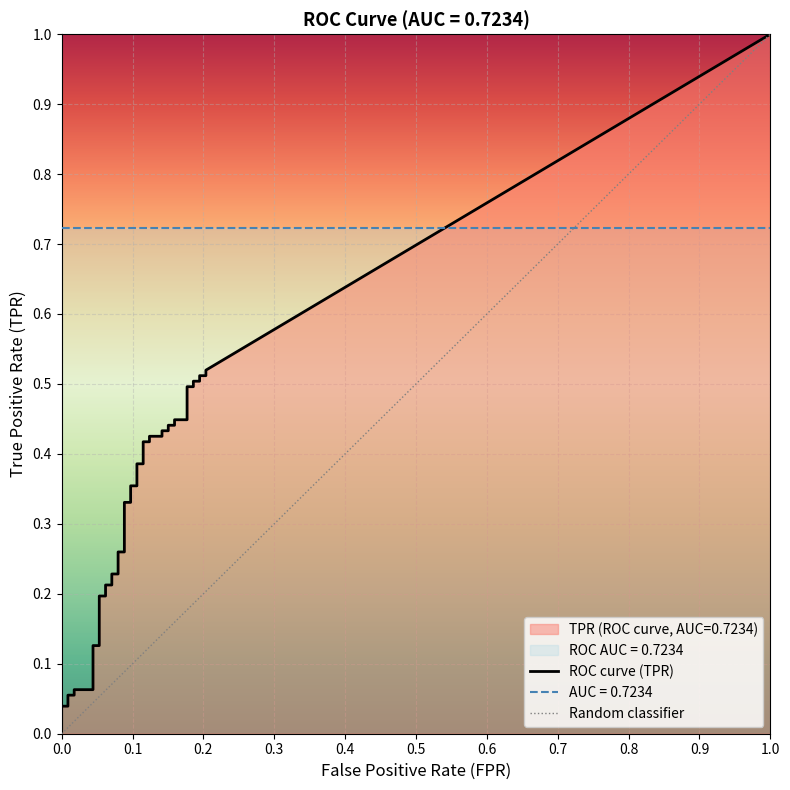

True or false: tpr and fpr cross at least once.

False